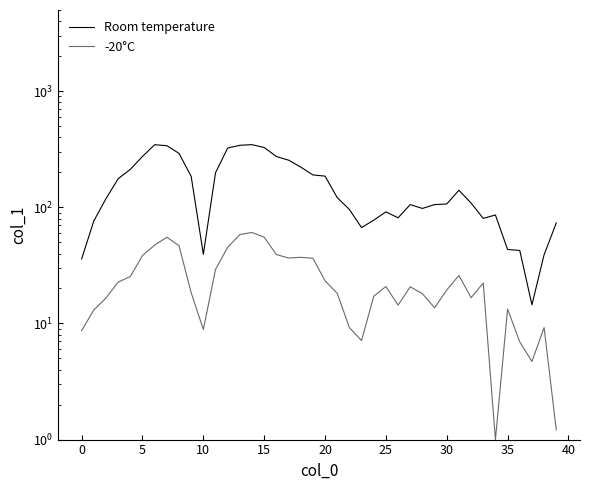

Where is -20°C nearest to the value 30?

11